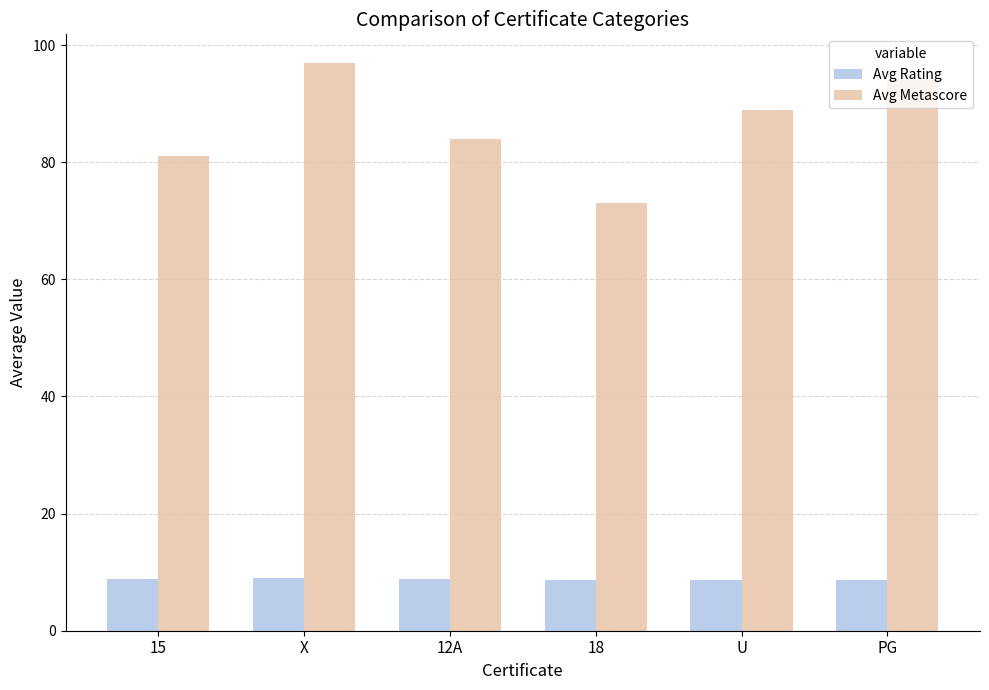

Which series has the widest spread of values?

Avg Metascore